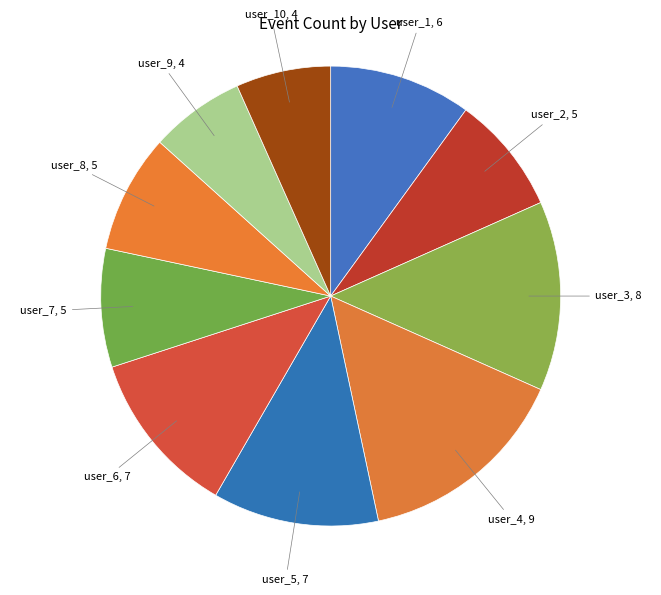

To the nearest percent, what is the average slice percentage?

10%